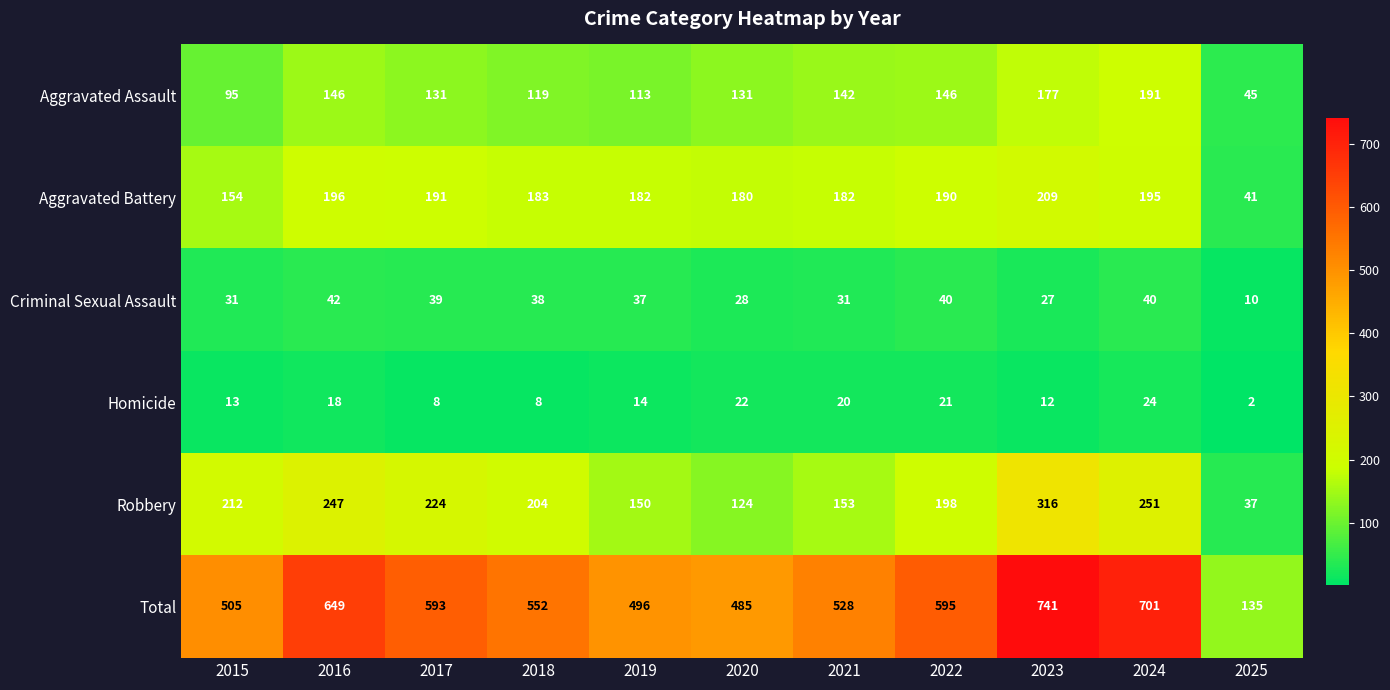

Is it true that Homicide equals 21 at 2022?

True